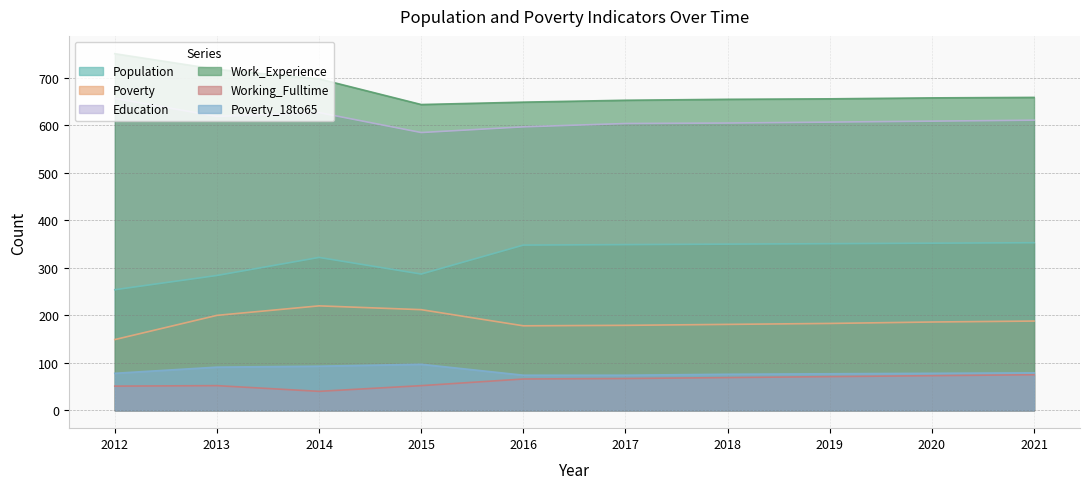

True or false: Poverty and Poverty_18to65 cross at least once.

False